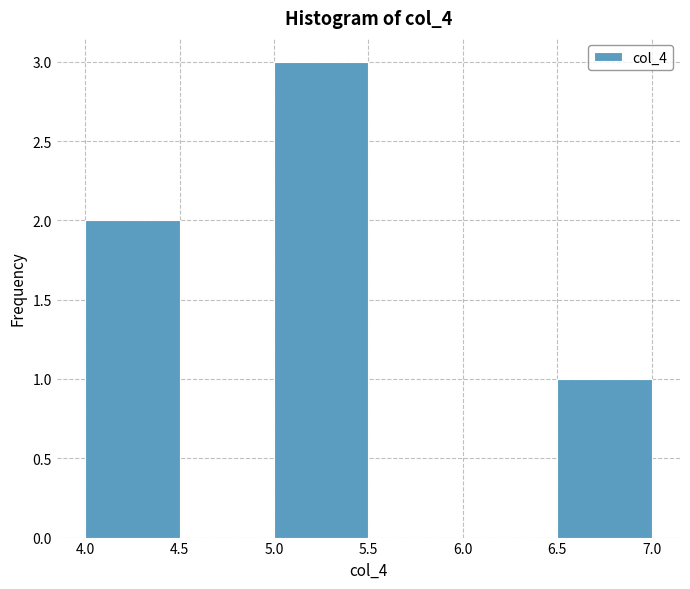

Reading left to right, list every bar in this chart as the range it spans on the x-axis followed by its height. The values are not printed on the chart, so give them approximately, as read against the axis.

4.0 to 4.5: 2
4.5 to 5.0: 0
5.0 to 5.5: 3
5.5 to 6.0: 0
6.0 to 6.5: 0
6.5 to 7.0: 1